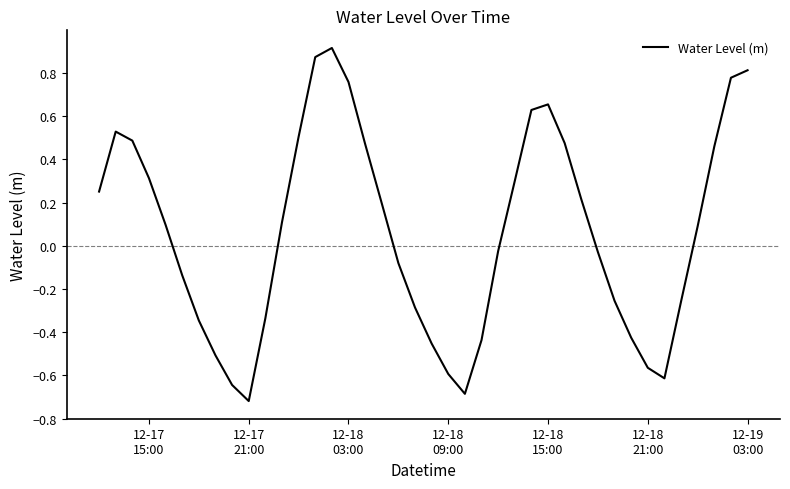

What is the difference between the maximum and minimum values?

1.6